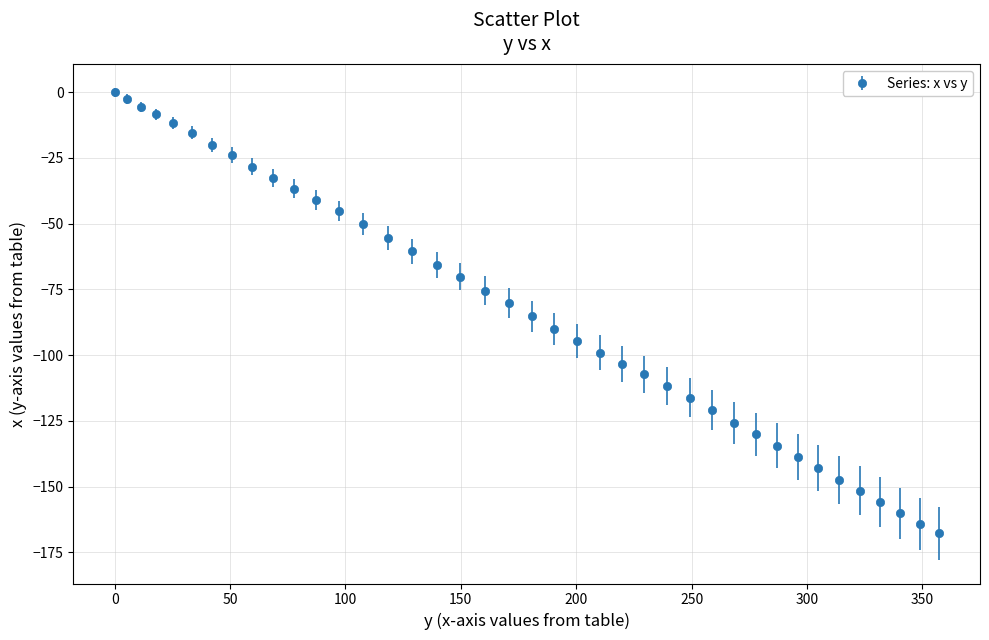

What is the difference between the second highest and second lowest values?

161.4